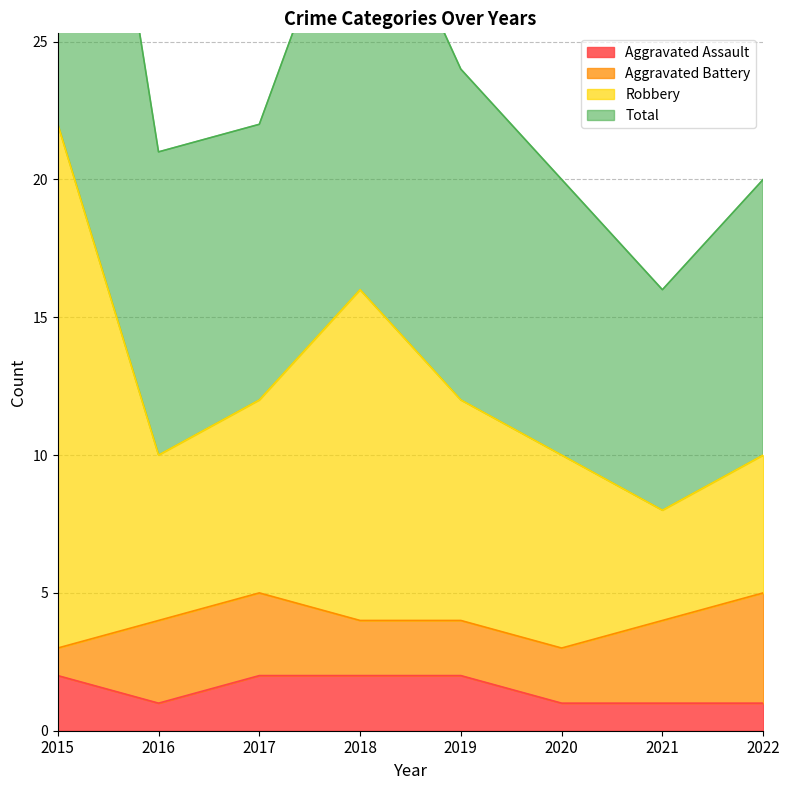

Is it true that Robbery equals 11 at 2022?

False